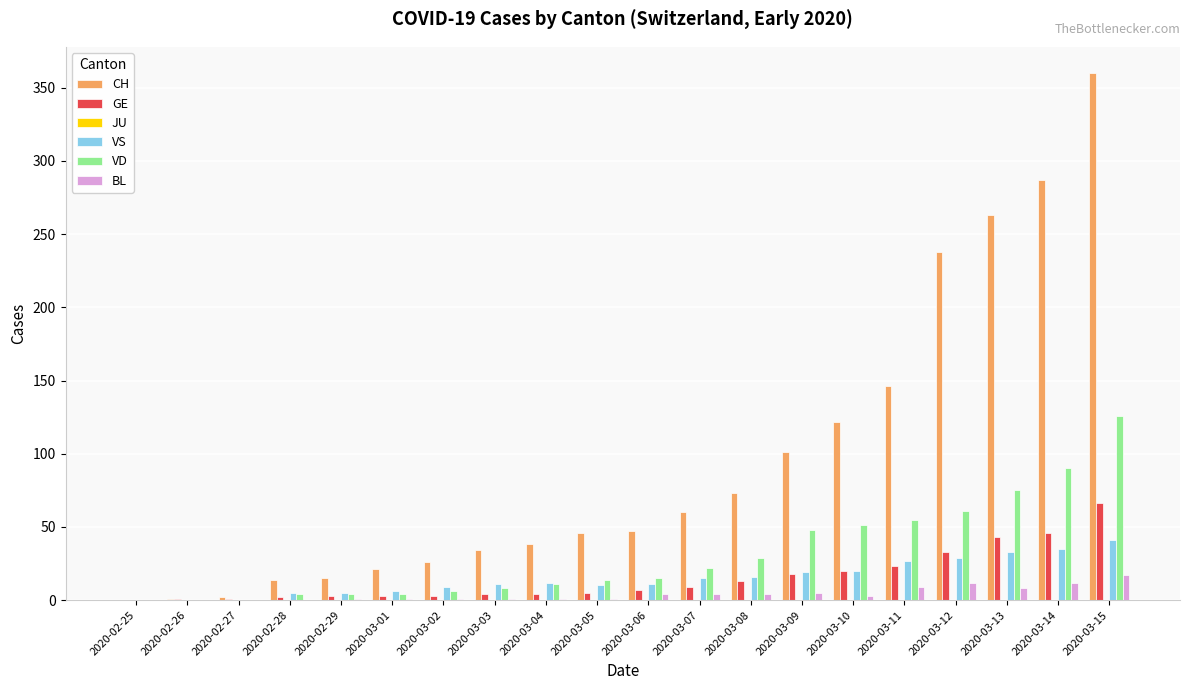

Which series changed the most between 2020-03-03 and 2020-03-13?

CH